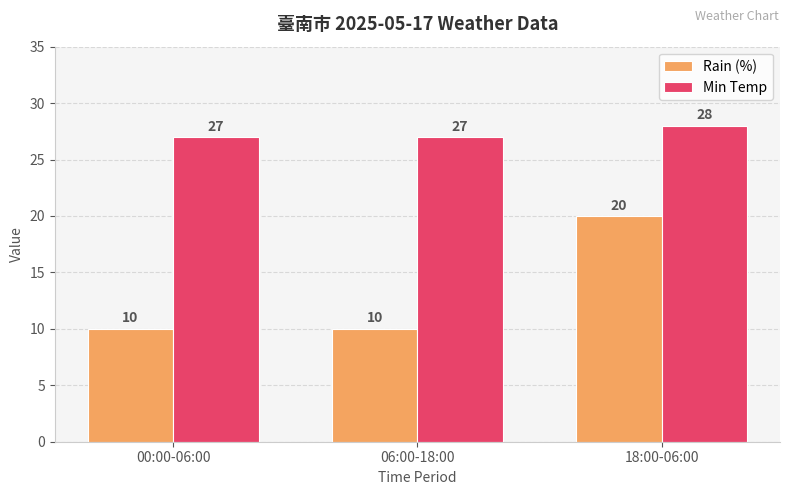

What is the sum of the Min Temp values at 18:00-06:00 and 00:00-06:00?

55